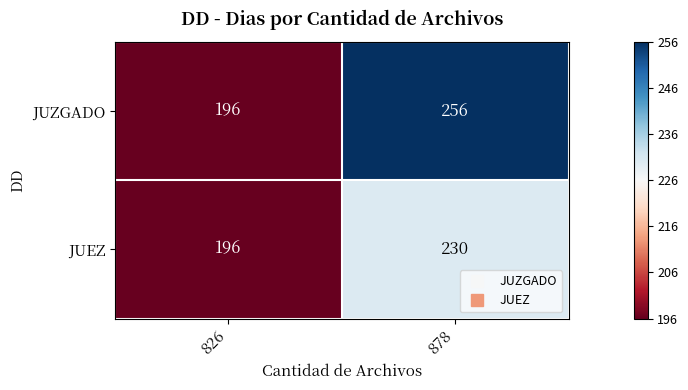

Which series changed the most between 826 and 878?

JUZGADO